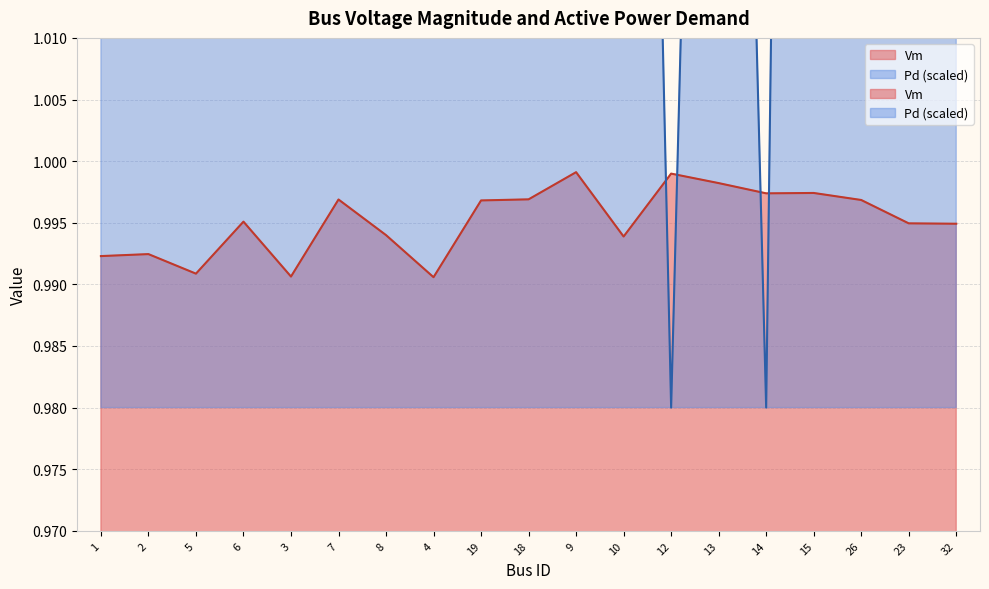

How many series are shown in this chart?

2